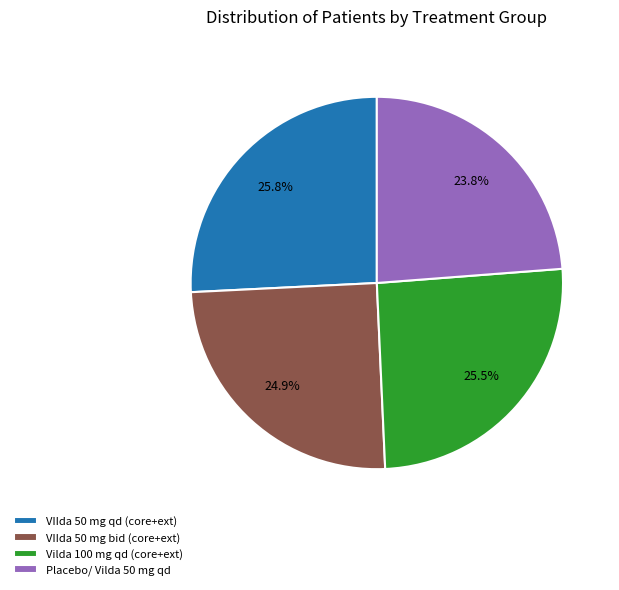

Between Vilda 100 mg qd (core+ext) and Placebo/ Vilda 50 mg qd, which is larger?

Vilda 100 mg qd (core+ext)